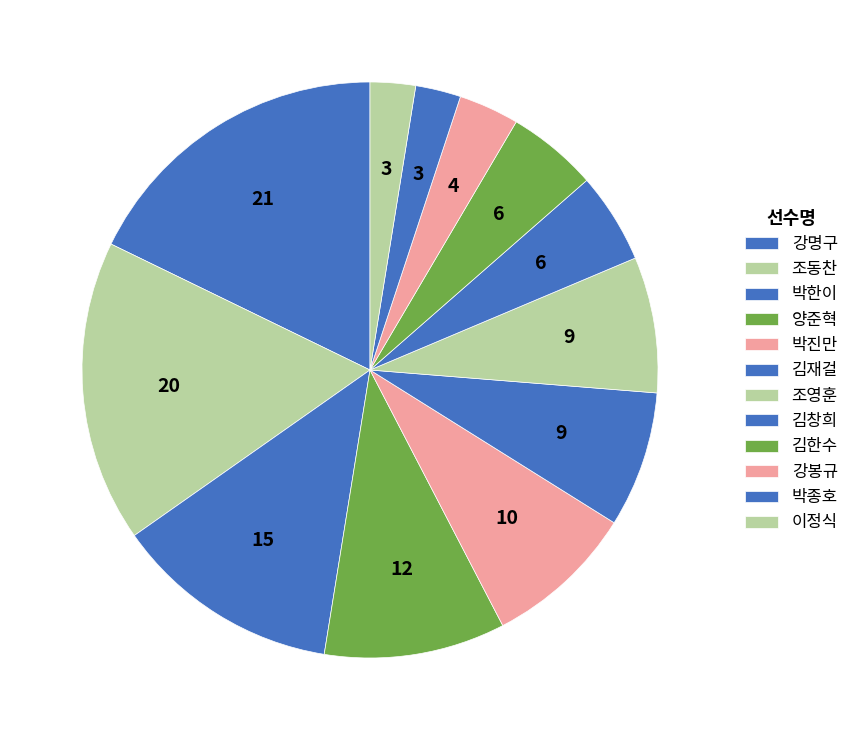

Rank the categories by value from highest to lowest.

강명구, 조동찬, 박한이, 양준혁, 박진만, 김재걸, 조영훈, 김창희, 김한수, 강봉규, 박종호, 이정식